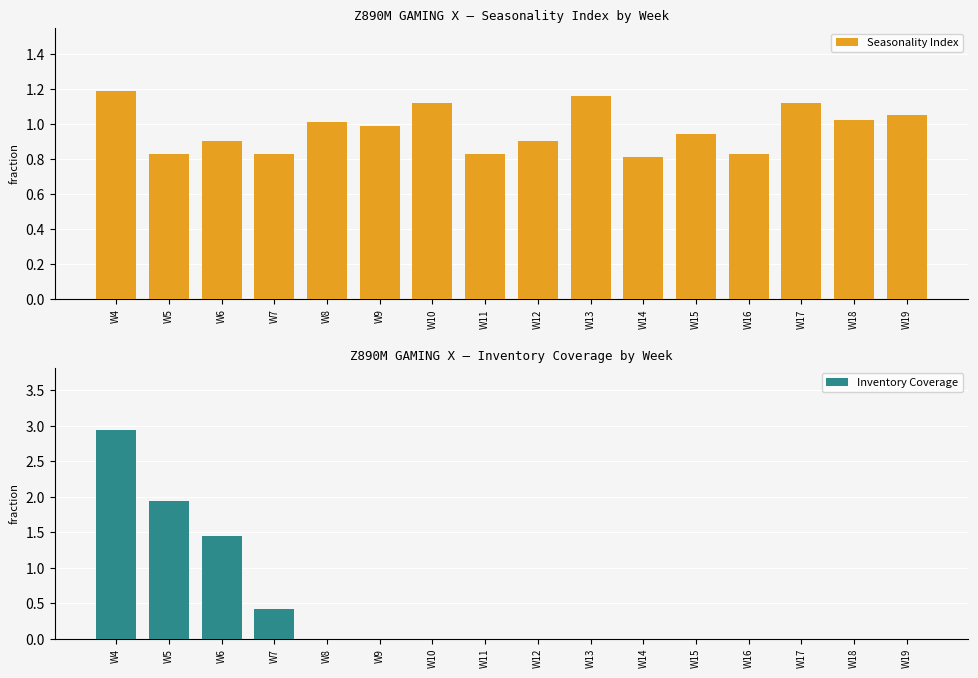

How many bars are there in total?

32